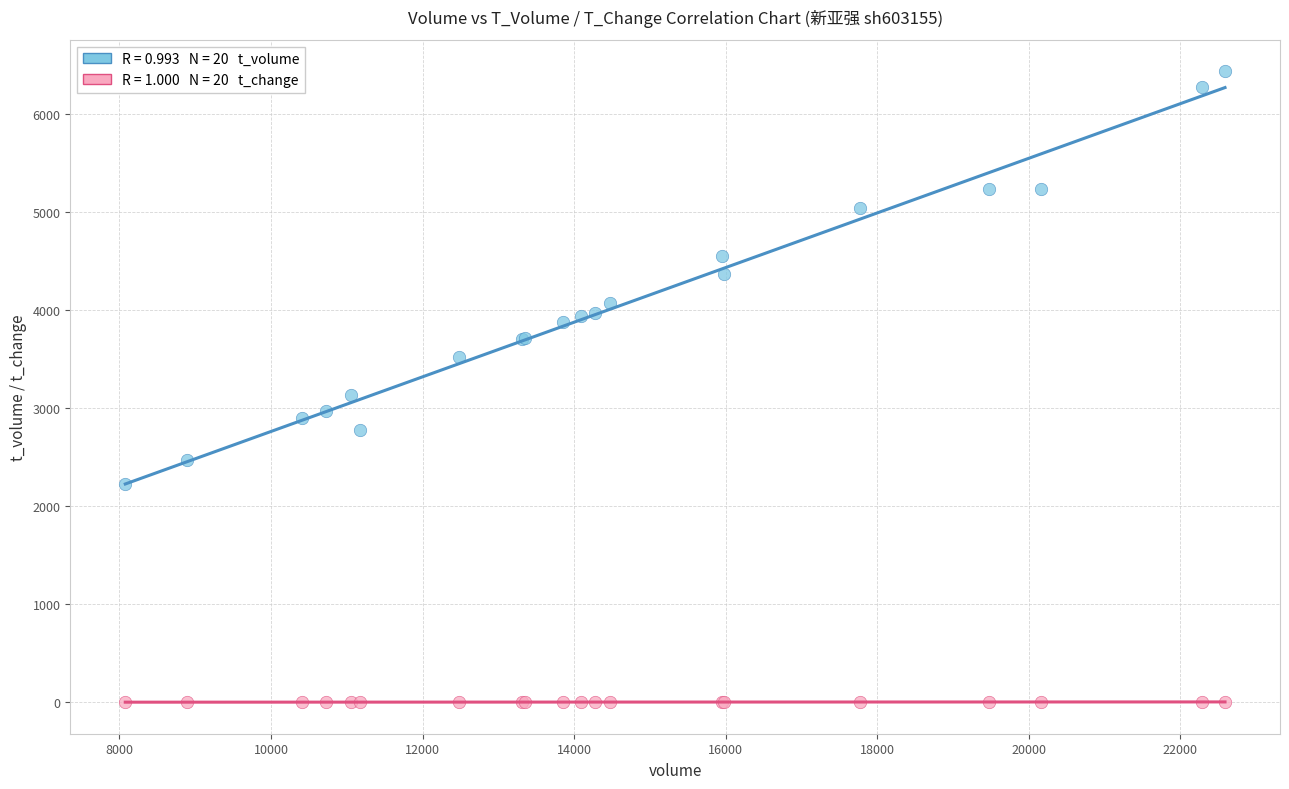

Across all series, what Y value is closest to 3216?

3127.0